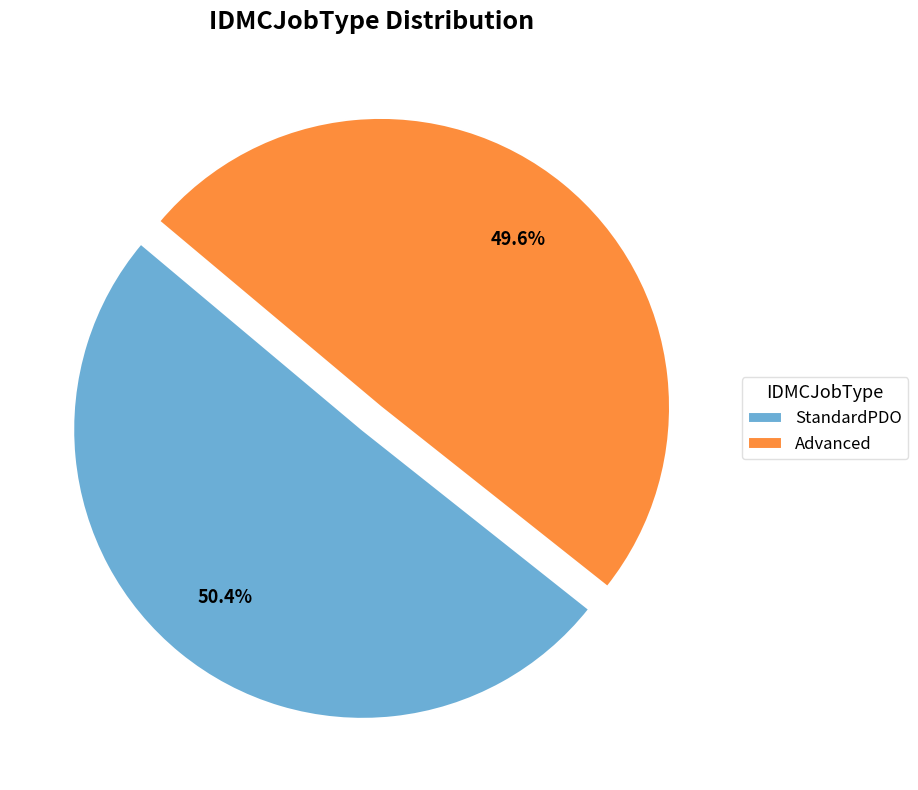

Combined, do StandardPDO and Advanced account for over 50%?

Yes